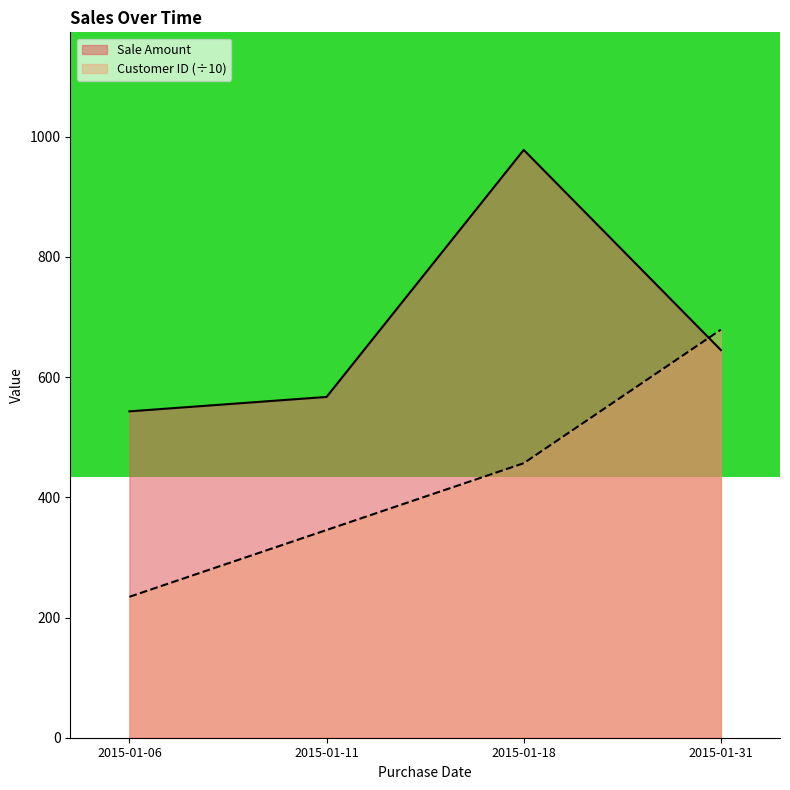

What is the greatest value displayed?

978.0